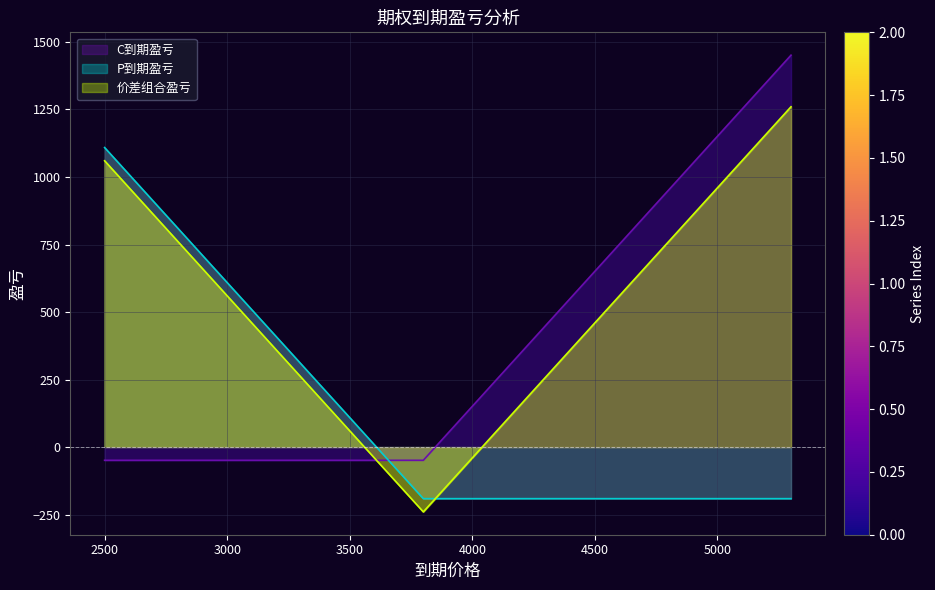

True or false: P到期盈亏 and 价差组合盈亏 cross at least once.

True